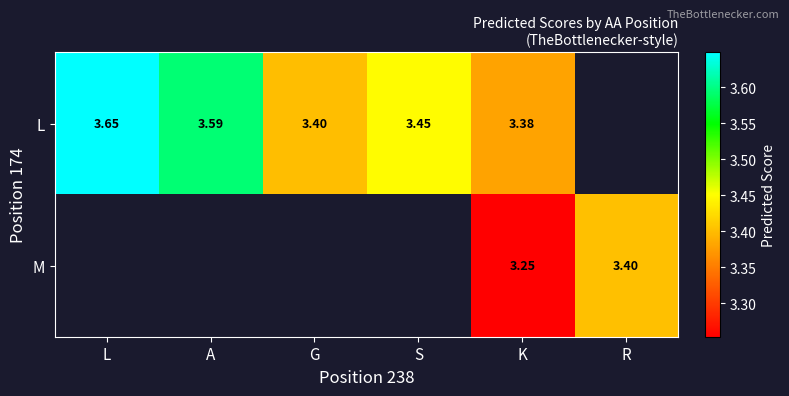

Rank the series at K from highest to lowest value.

L, M